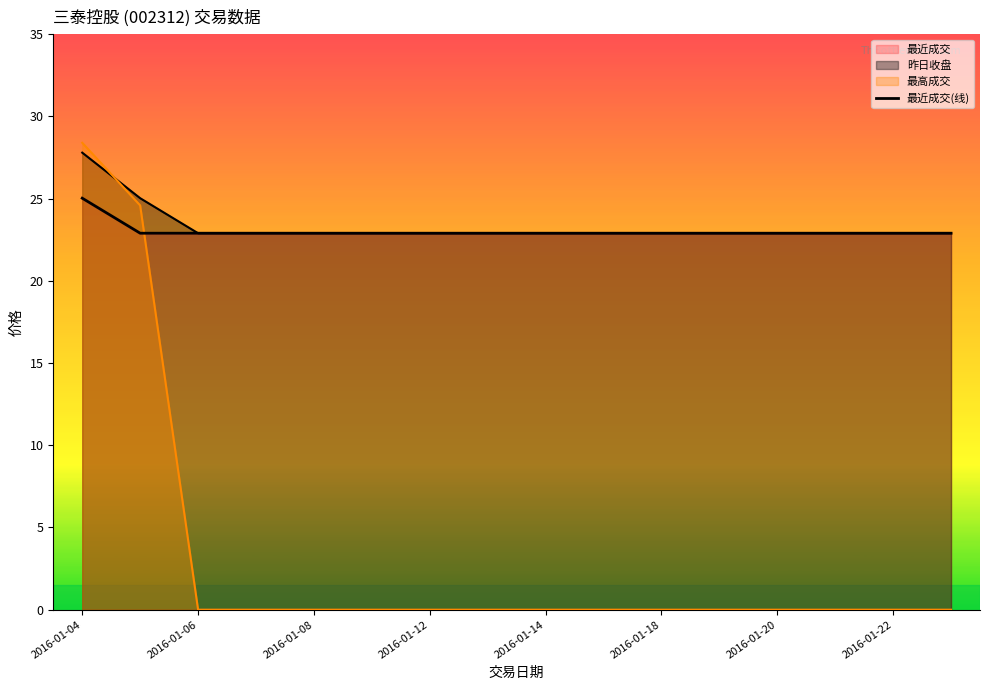

Between 11 and 12, which is larger?

11